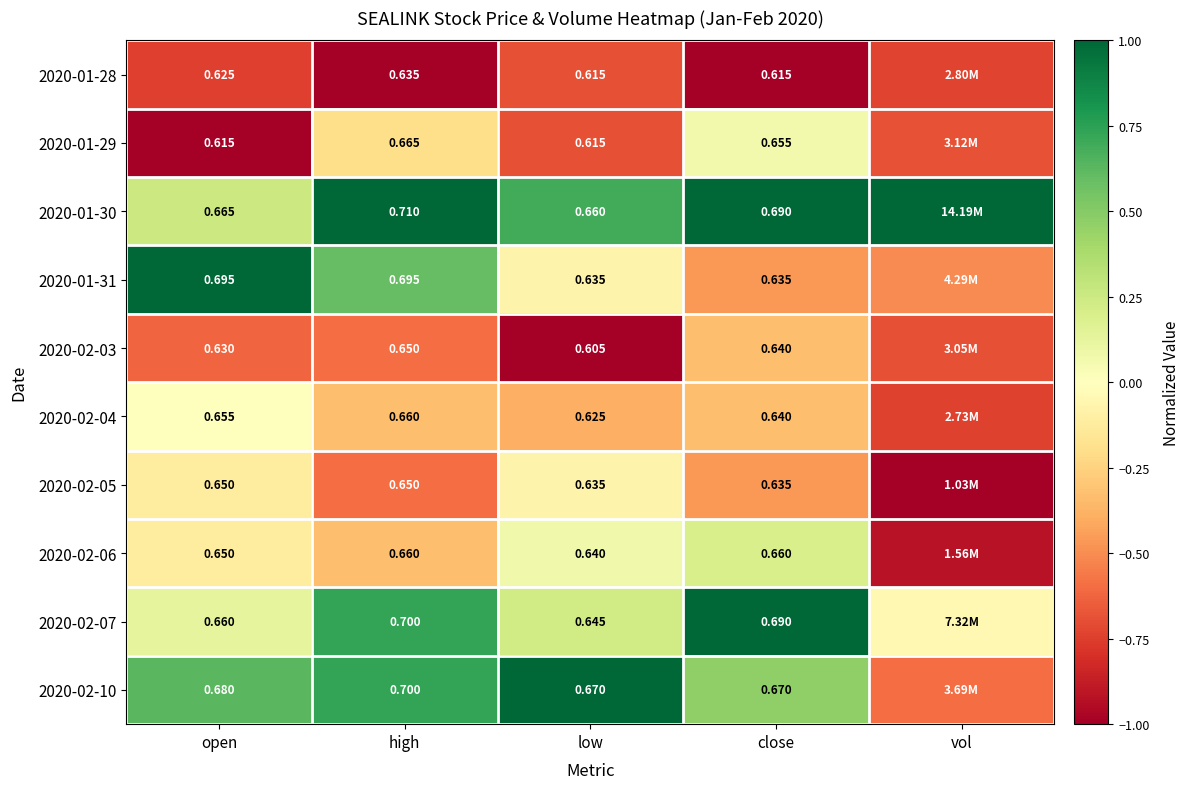

Is it true that 2020-01-30 equals 0.3 at vol?

False